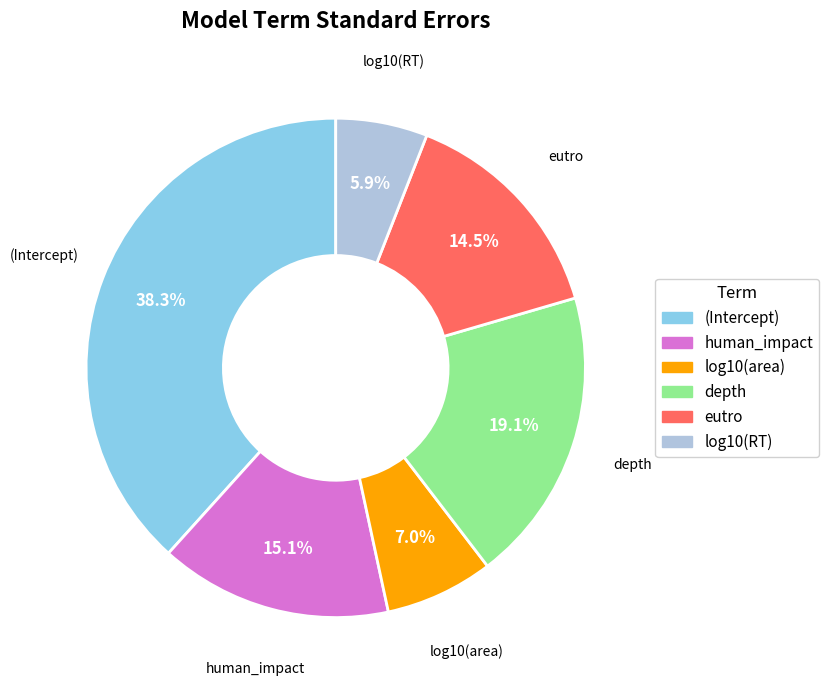

Which slice is the largest?

(Intercept)